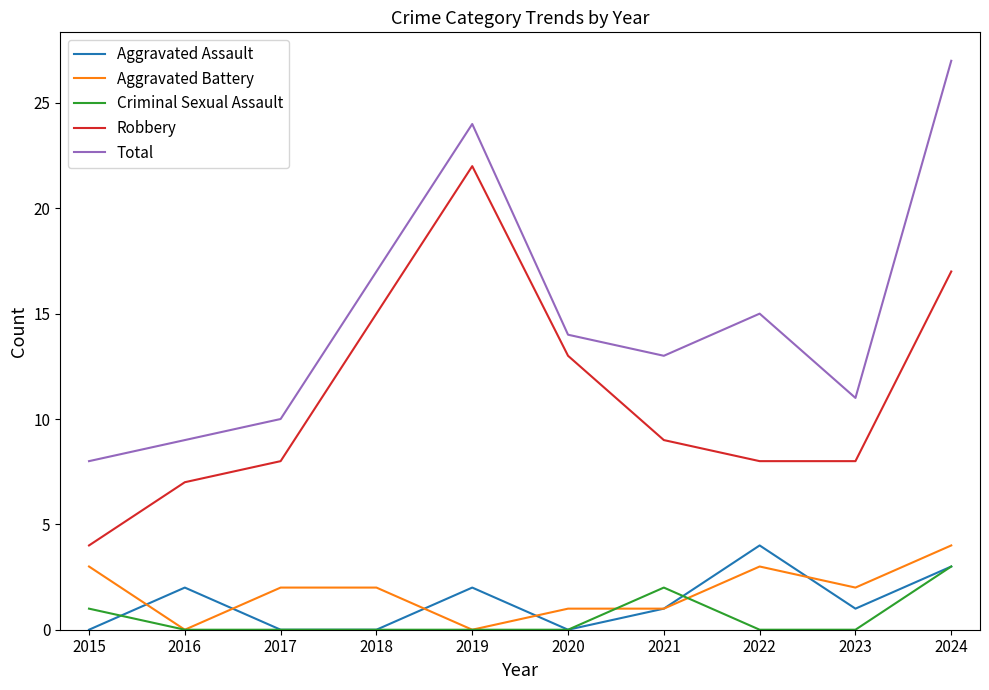

Is this an area chart (filled region under the line)?

No